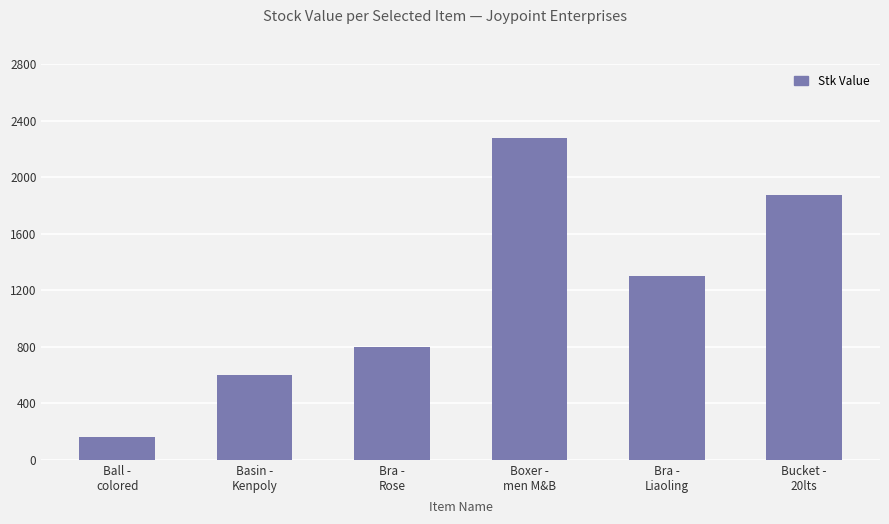

What is the change in value from Basin -
Kenpoly to Bra -
Rose?

+200